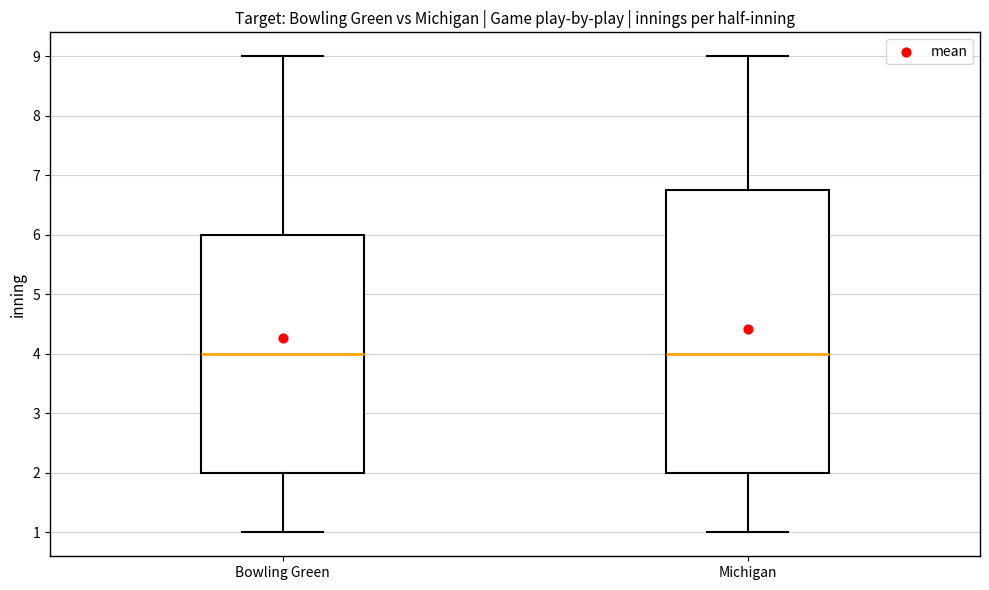

Reading left to right, transcribe this box plot: for each box, give where its median line is, the range the box spans, and where its two whiskers end, as read against the y-axis. The values are not printed on the chart, so give them approximately, as read against the axis.

Bowling Green: median 4.0, box 2.0 to 6.0, whiskers 1.0 to 9.0
Michigan: median 4.0, box 2.0 to 6.8, whiskers 1.0 to 9.0